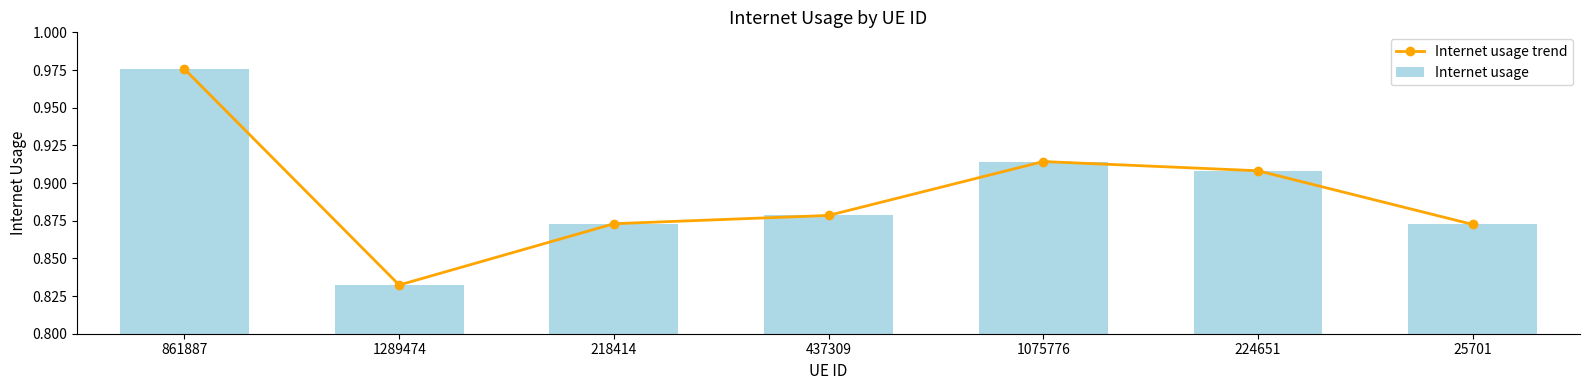

Rank the series by their maximum value, from lowest to highest.

Internet usage trend, Internet usage